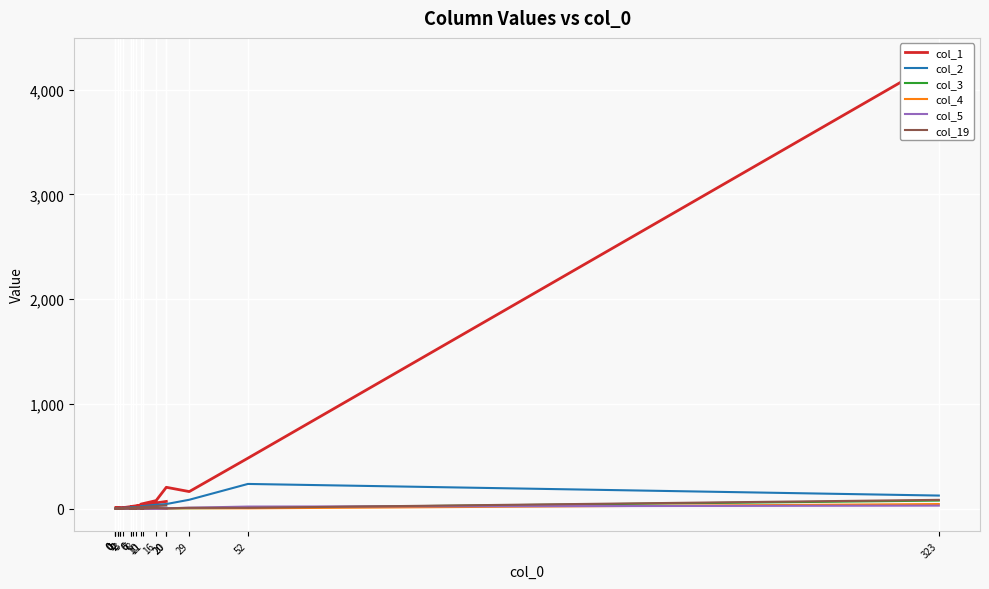

How many values in col_5 are above zero?

13